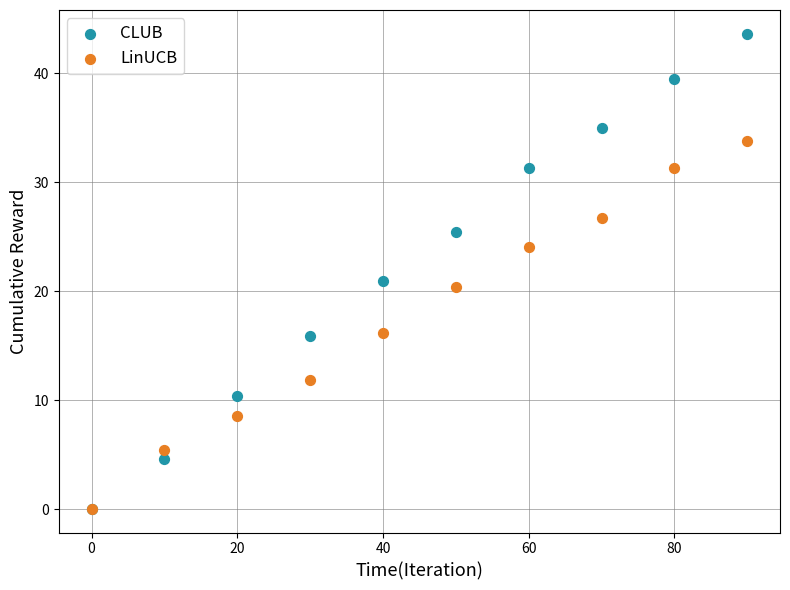

Which series reaches the maximum Y coordinate?

CLUB